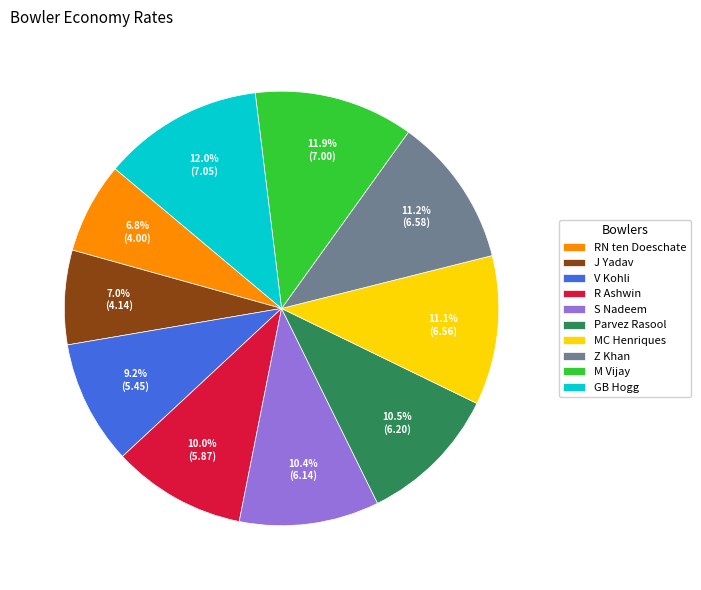

Between MC Henriques and S Nadeem, which is larger?

MC Henriques